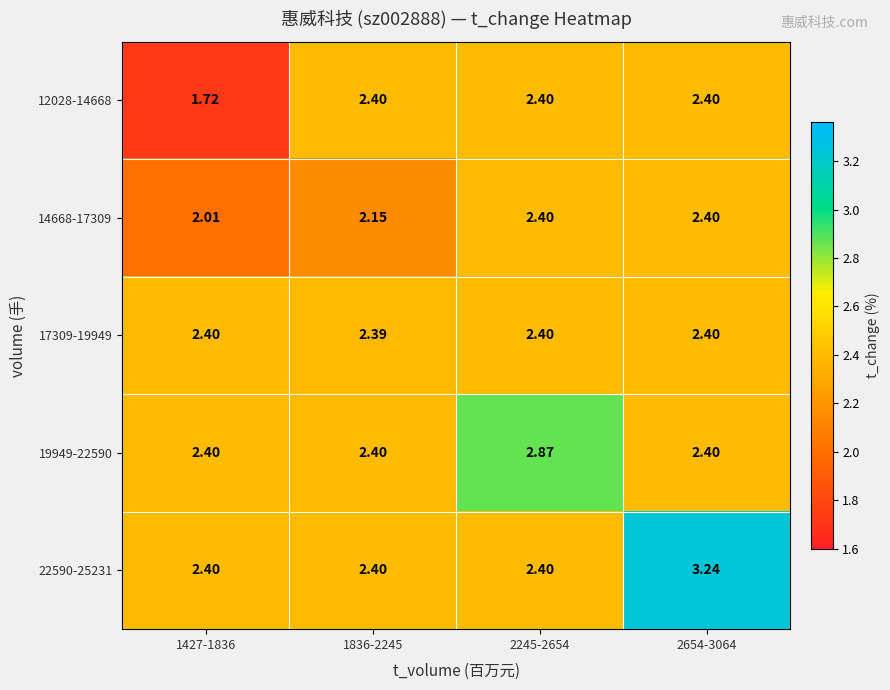

Is the value of 17309-19949 at 2245-2654 greater than the value of 14668-17309 at 1836-2245?

Yes